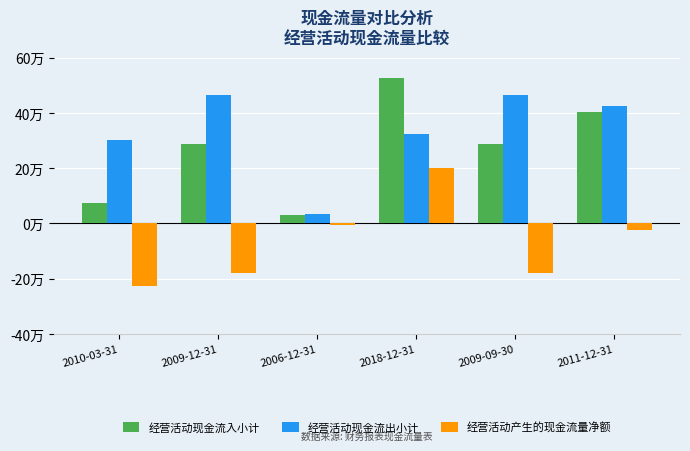

Does the chart contain stacked bars?

No